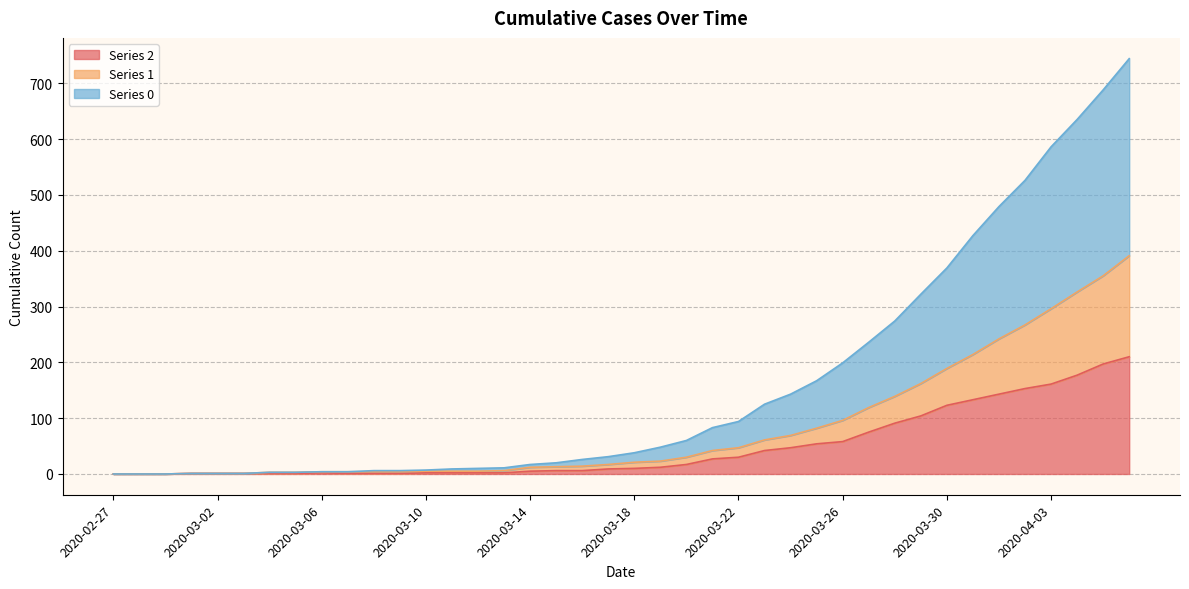

True or false: 0 and 1 intersect in this chart.

False